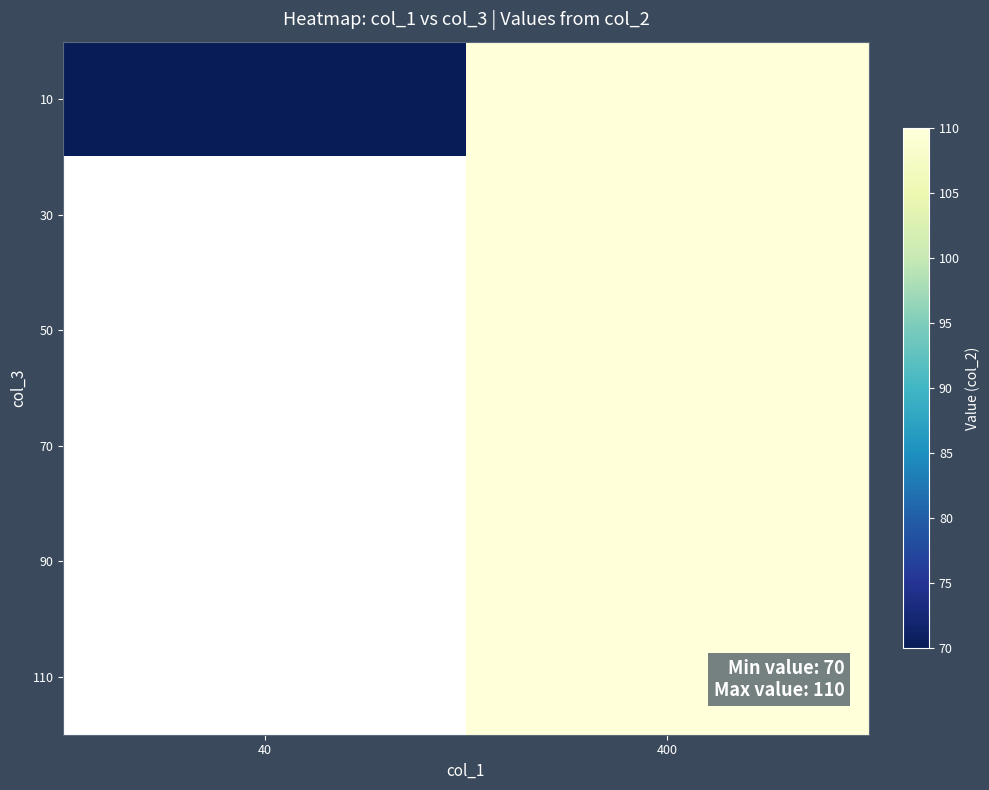

What is the difference between the maximum and minimum values in the 10 series?

40.0